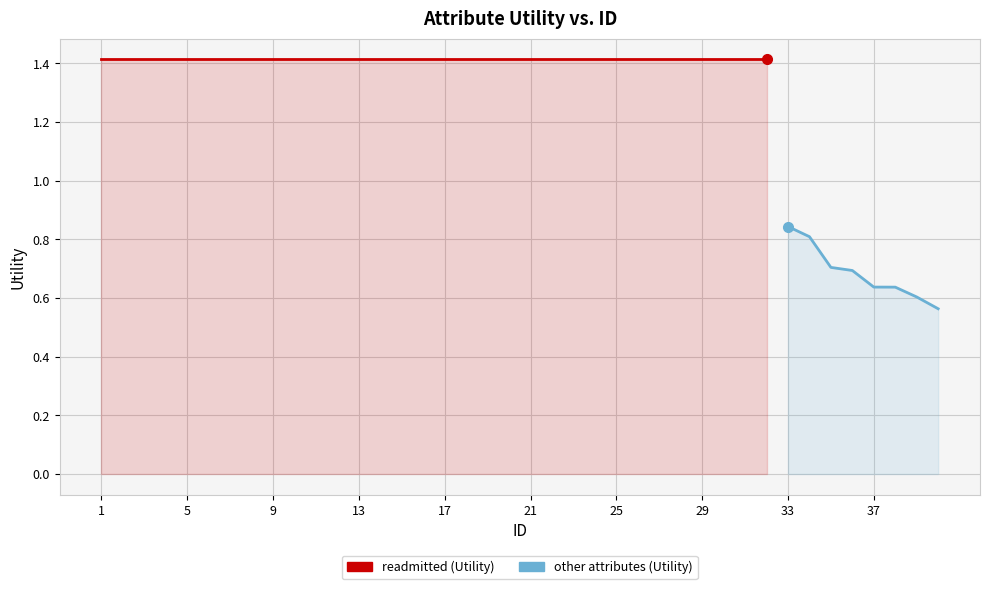

What is the difference between the maximum and minimum values?

0.9